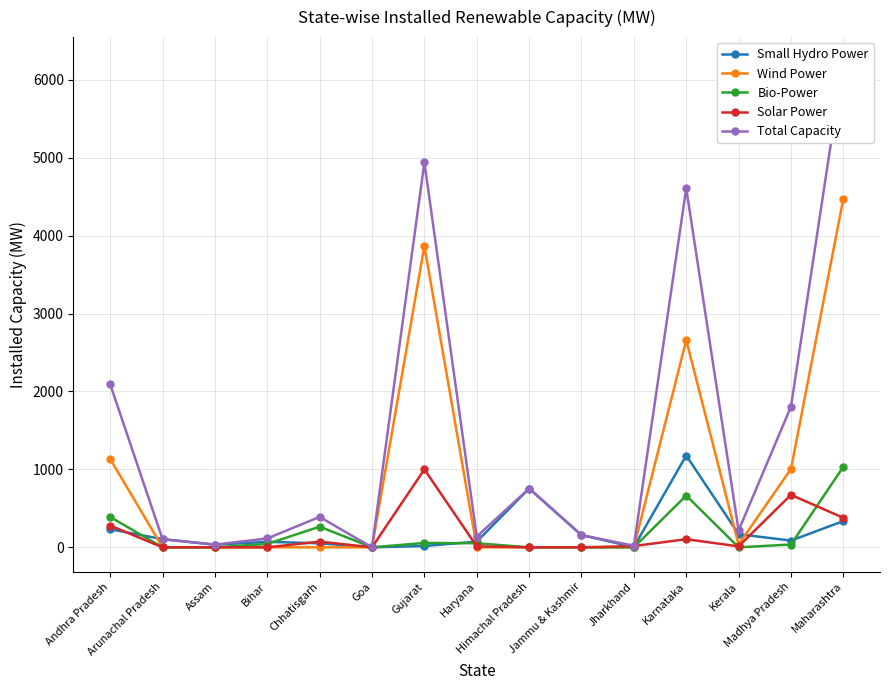

What is the spread (max minus min) of values at Kerala?

216.0